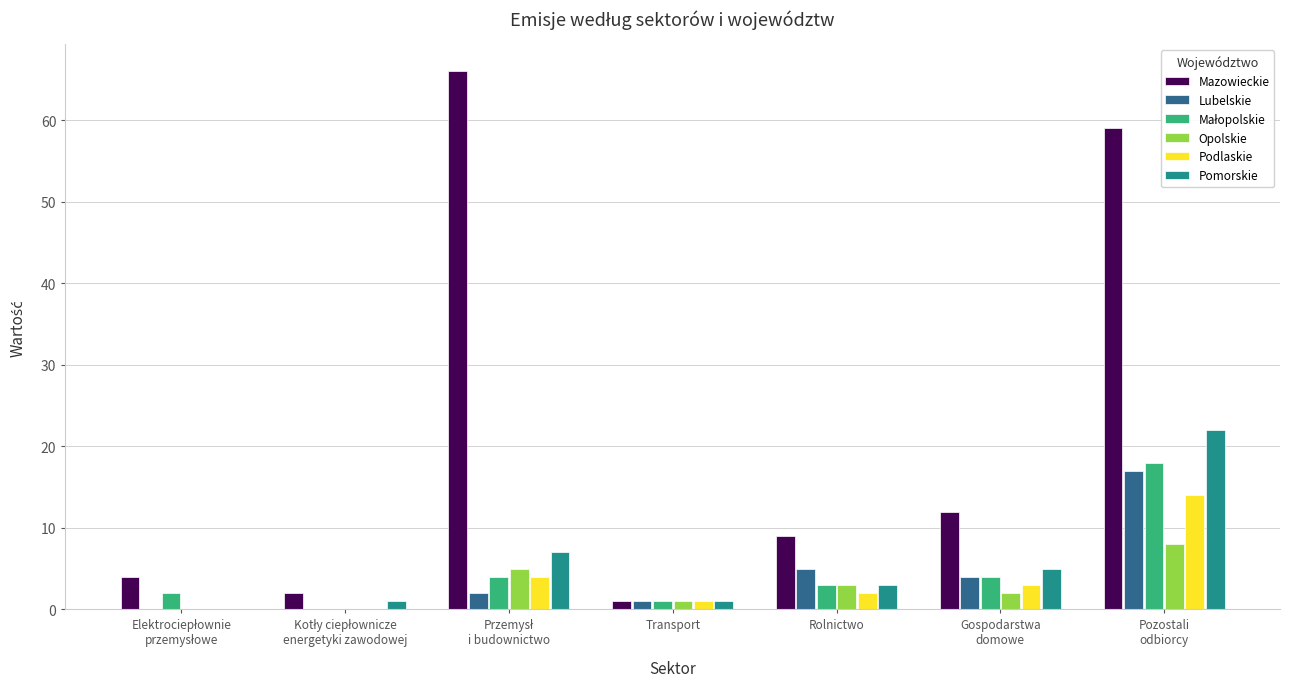

The Mazowieckie series shows 5 at Rolnictwo. True or false?

False